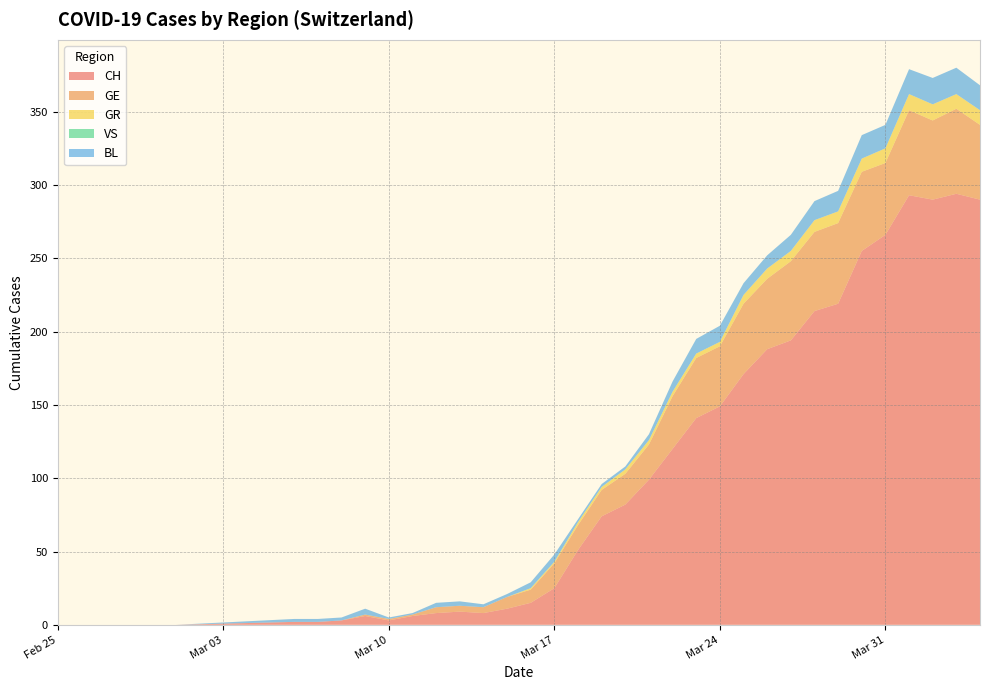

Reading right to left, what are all the values shown in this chart?

CH: 2020-04-04=290	2020-04-03=294	2020-04-02=290	2020-04-01=293	2020-03-31=266	2020-03-30=255	2020-03-29=219	2020-03-28=214	2020-03-27=194	2020-03-26=188	2020-03-25=171	2020-03-24=149	2020-03-23=141	2020-03-22=120	2020-03-21=99	2020-03-20=82	2020-03-19=74	2020-03-18=51	2020-03-17=25	2020-03-16=15	2020-03-15=11	2020-03-14=8	2020-03-13=9	2020-03-12=8	2020-03-11=6	2020-03-10=3	2020-03-09=6	2020-03-08=3	2020-03-07=2	2020-03-06=2	2020-03-01=0	2020-02-29=0	2020-02-28=0	2020-02-27=0	2020-02-26=0	2020-02-25=0
GE: 2020-04-04=51	2020-04-03=58	2020-04-02=54	2020-04-01=58	2020-03-31=49	2020-03-30=54	2020-03-29=55	2020-03-28=54	2020-03-27=54	2020-03-26=48	2020-03-25=48	2020-03-24=41	2020-03-23=41	2020-03-22=36	2020-03-21=24	2020-03-20=21	2020-03-19=18	2020-03-18=17	2020-03-17=17	2020-03-16=9	2020-03-15=8	2020-03-14=4	2020-03-13=4	2020-03-12=4	2020-03-11=1	2020-03-10=1	2020-03-09=1	2020-03-08=0	2020-03-07=0	2020-03-06=0	2020-03-01=0	2020-02-29=0	2020-02-28=0	2020-02-27=0	2020-02-26=0	2020-02-25=0
GR: 2020-04-04=10	2020-04-03=10	2020-04-02=11	2020-04-01=11	2020-03-31=10	2020-03-30=9	2020-03-29=8	2020-03-28=8	2020-03-27=7	2020-03-26=7	2020-03-25=6	2020-03-24=3	2020-03-23=3	2020-03-22=3	2020-03-21=3	2020-03-20=3	2020-03-19=2	2020-03-18=2	2020-03-17=1	2020-03-16=1	2020-03-15=0	2020-03-14=0	2020-03-13=0	2020-03-12=0	2020-03-11=0	2020-03-10=0	2020-03-09=0	2020-03-08=0	2020-03-07=0	2020-03-06=0	2020-03-01=0	2020-02-29=0	2020-02-28=0	2020-02-27=0	2020-02-26=0	2020-02-25=0
VS: 2020-04-04=0	2020-04-03=0	2020-04-02=0	2020-04-01=0	2020-03-31=0	2020-03-30=0	2020-03-29=0	2020-03-28=0	2020-03-27=0	2020-03-26=0	2020-03-25=0	2020-03-24=0	2020-03-23=0	2020-03-22=0	2020-03-21=0	2020-03-20=0	2020-03-19=0	2020-03-18=0	2020-03-17=0	2020-03-16=0	2020-03-15=0	2020-03-14=0	2020-03-13=0	2020-03-12=0	2020-03-11=0	2020-03-10=0	2020-03-09=0	2020-03-08=0	2020-03-07=0	2020-03-06=0	2020-03-01=0	2020-02-29=0	2020-02-28=0	2020-02-27=0	2020-02-26=0	2020-02-25=0
BL: 2020-04-04=17	2020-04-03=18	2020-04-02=18	2020-04-01=17	2020-03-31=16	2020-03-30=16	2020-03-29=14	2020-03-28=13	2020-03-27=11	2020-03-26=9	2020-03-25=8	2020-03-24=11	2020-03-23=10	2020-03-22=7	2020-03-21=4	2020-03-20=2	2020-03-19=2	2020-03-18=2	2020-03-17=5	2020-03-16=4	2020-03-15=2	2020-03-14=2	2020-03-13=3	2020-03-12=3	2020-03-11=1	2020-03-10=1	2020-03-09=4	2020-03-08=2	2020-03-07=2	2020-03-06=2	2020-03-01=0	2020-02-29=0	2020-02-28=0	2020-02-27=0	2020-02-26=0	2020-02-25=0